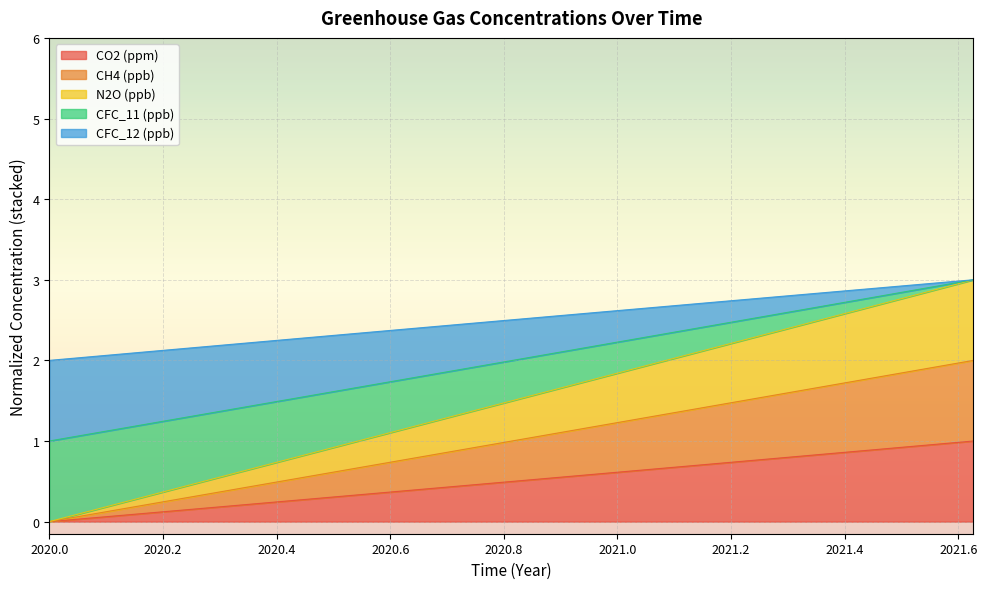

What is the value of the CFC_12 (ppb) point at the 28th from the left?

2.7